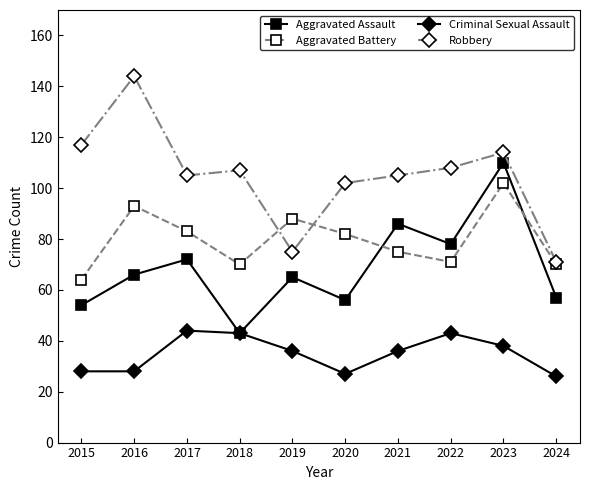

Which series changed the most between 2016 and 2024?

Robbery